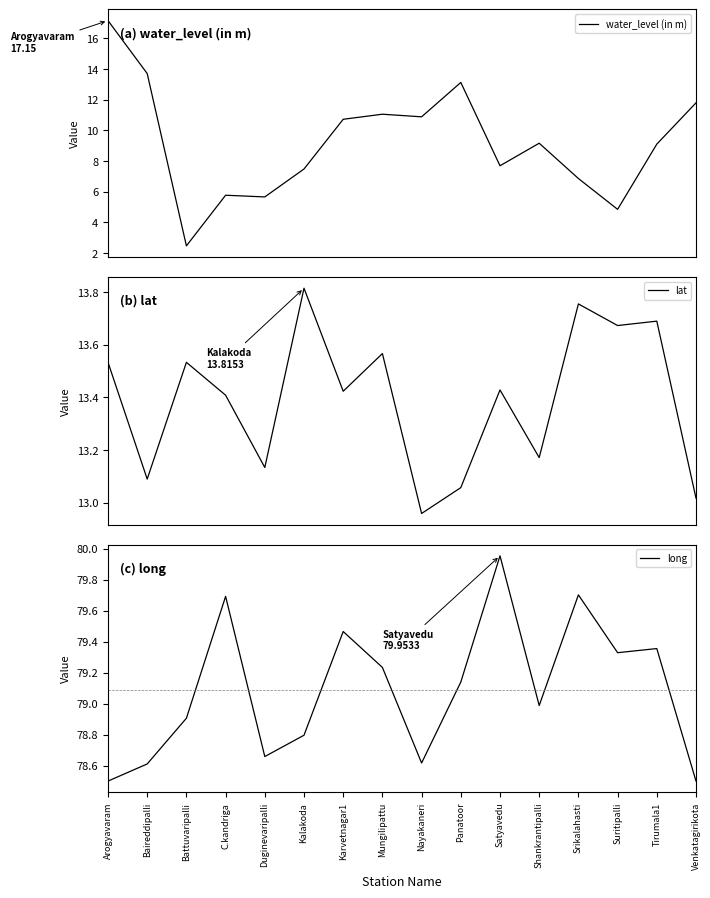

Which has a higher value, Arogyavaram or Mungilipattu?

Arogyavaram